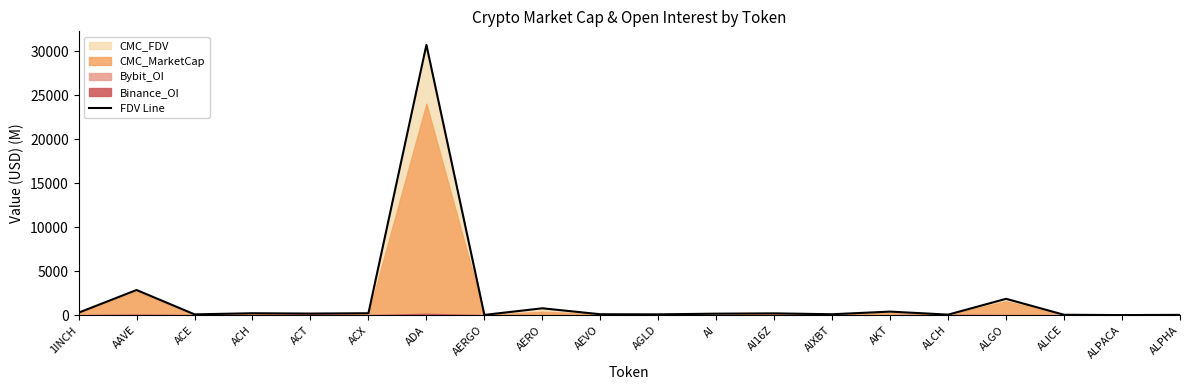

Where is FDV Line nearest to the value 15370?

AAVE